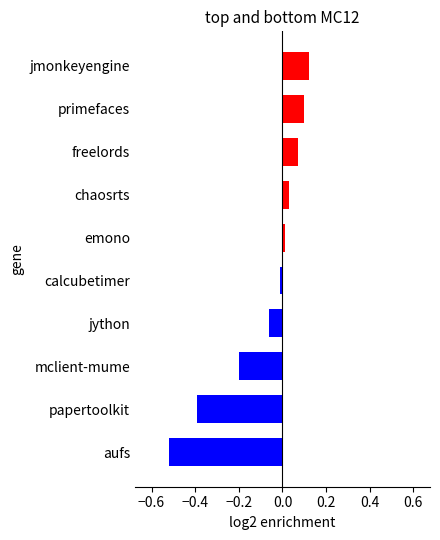

What is the difference between the second highest and second lowest values?

0.5